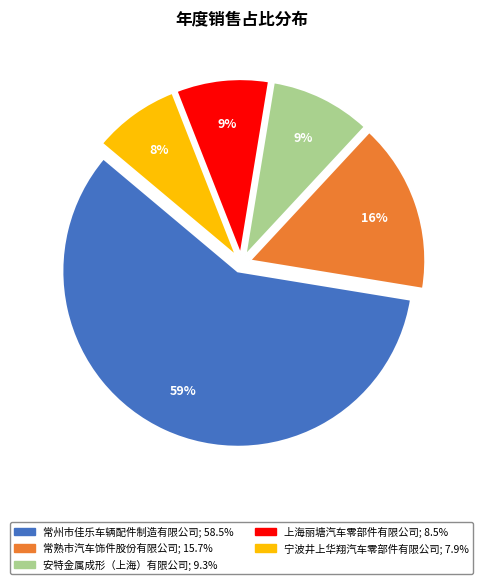

What is the largest slice in the pie chart?

常州市佳乐车辆配件制造有限公司